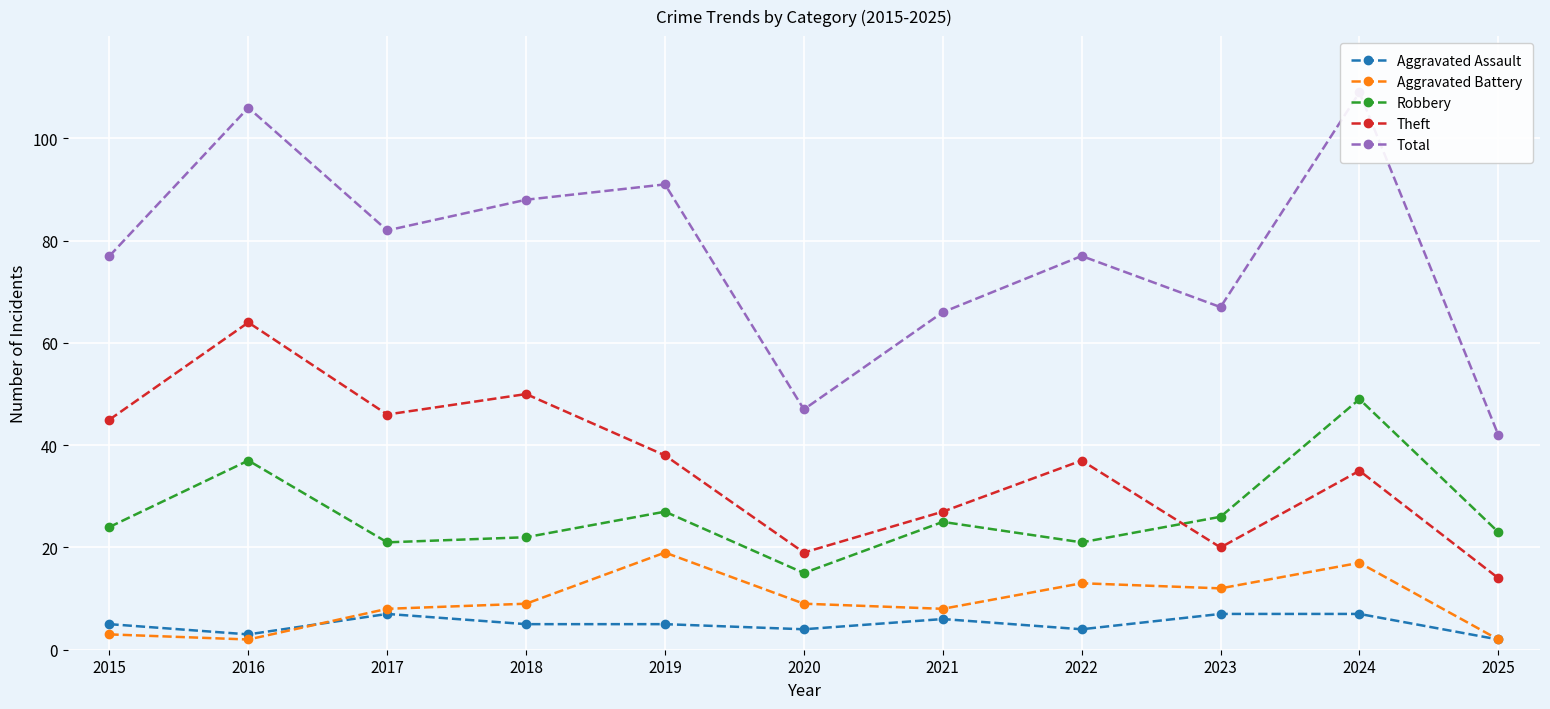

What is the approximate value of Aggravated Assault at 2022?

4